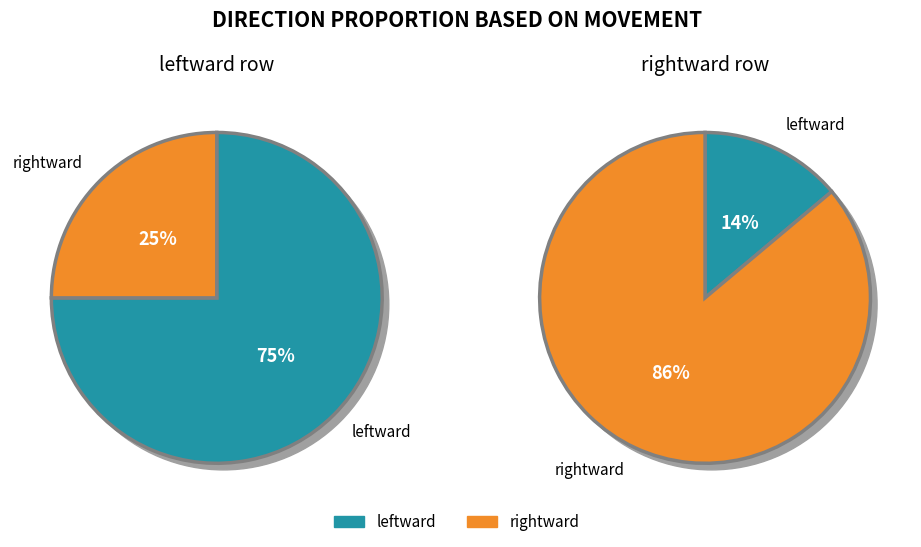

The leftward slice represents 81% of the pie. True or false?

False